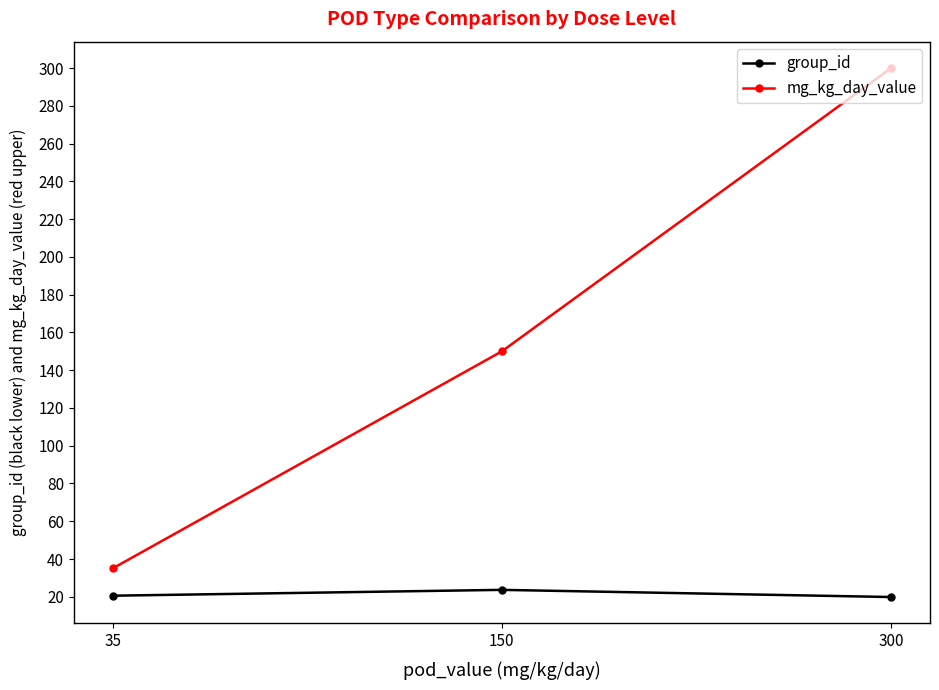

What is the value of the mg_kg_day_value point at the 3rd from the left?

300.0